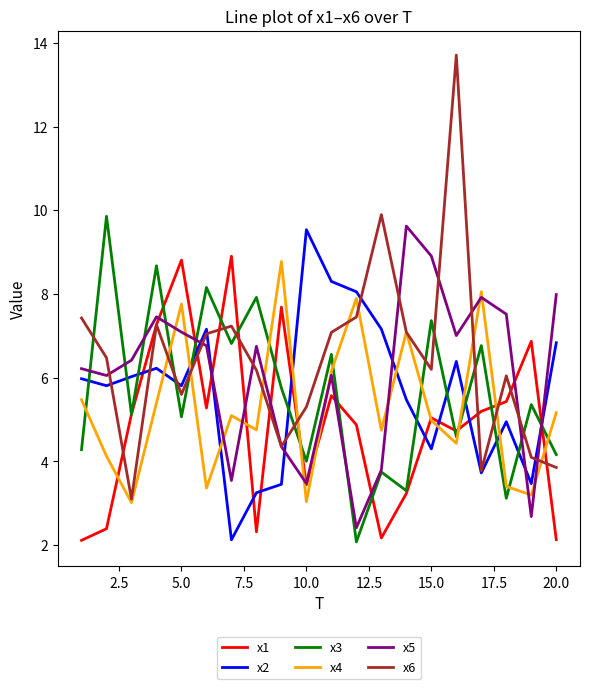

What is the minimum value for x1?

2.1